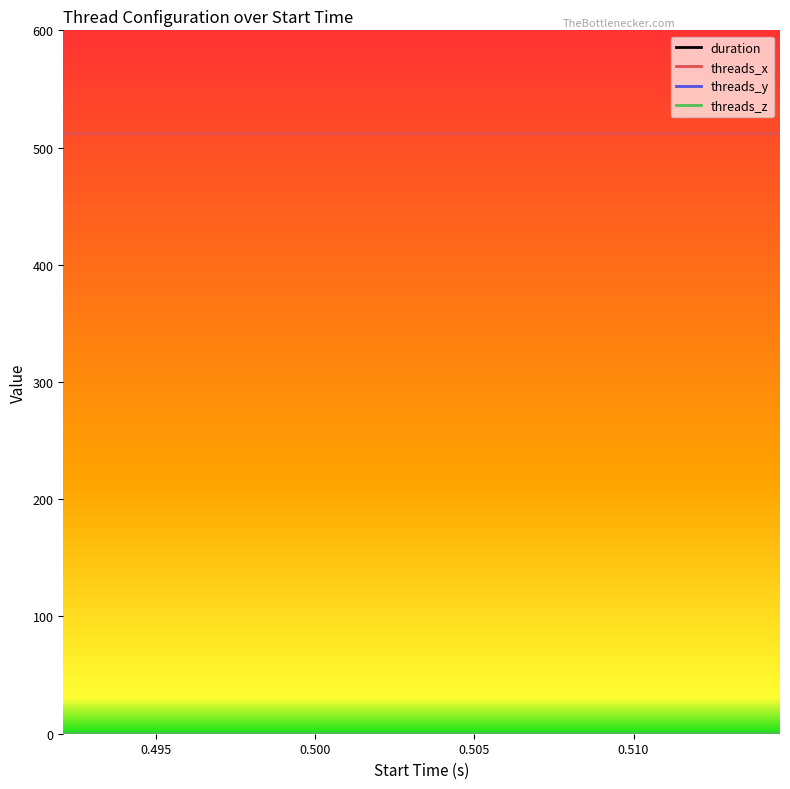

Which series has the largest range (max minus min)?

duration